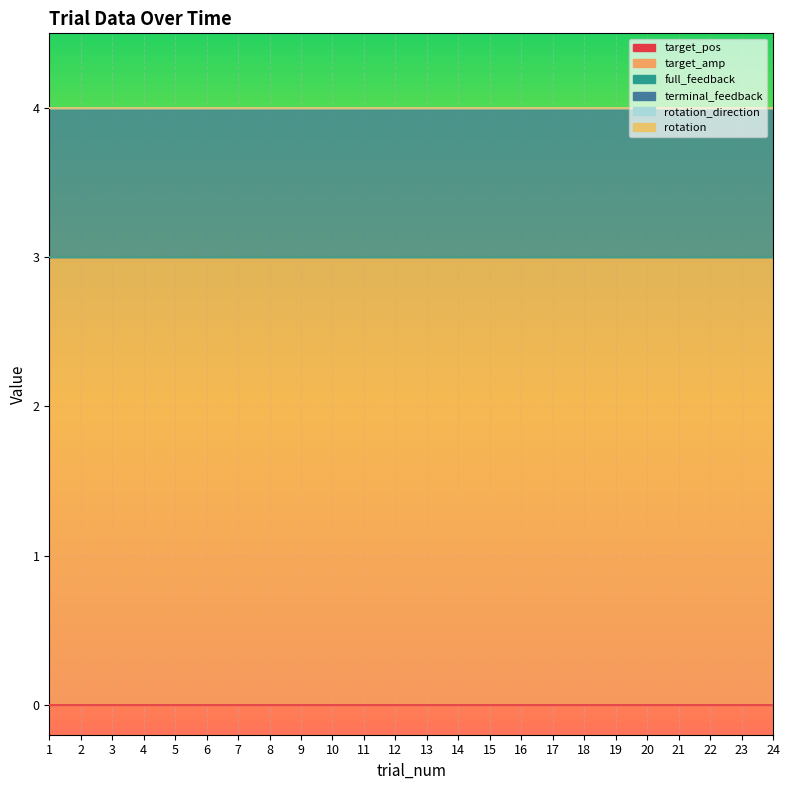

Is the value of rotation at 15 greater than the value of target_amp at 3?

No